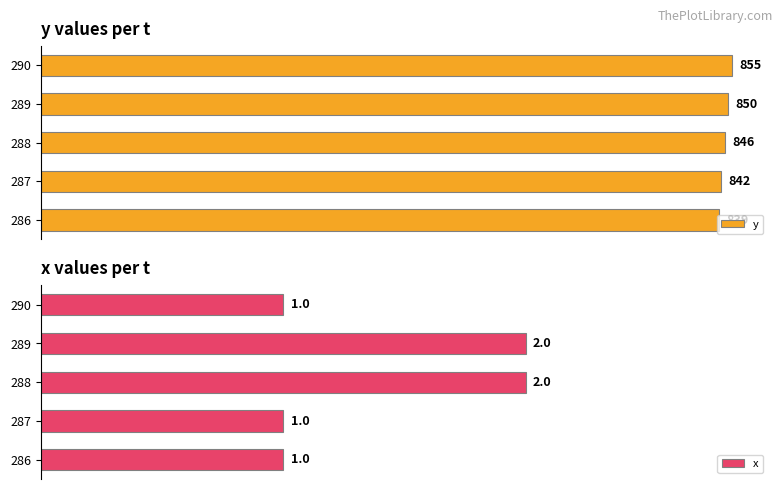

The value of x at 289 is 2. True or false?

True